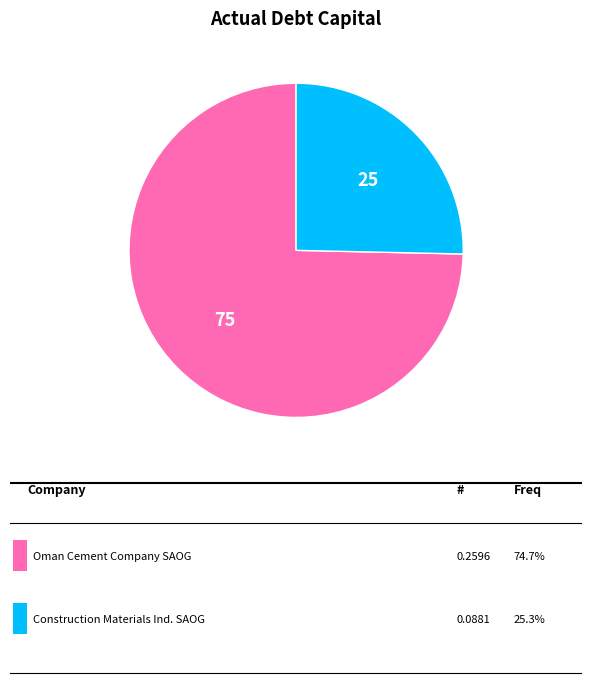

Is there any slice that represents more than half of the pie?

Yes